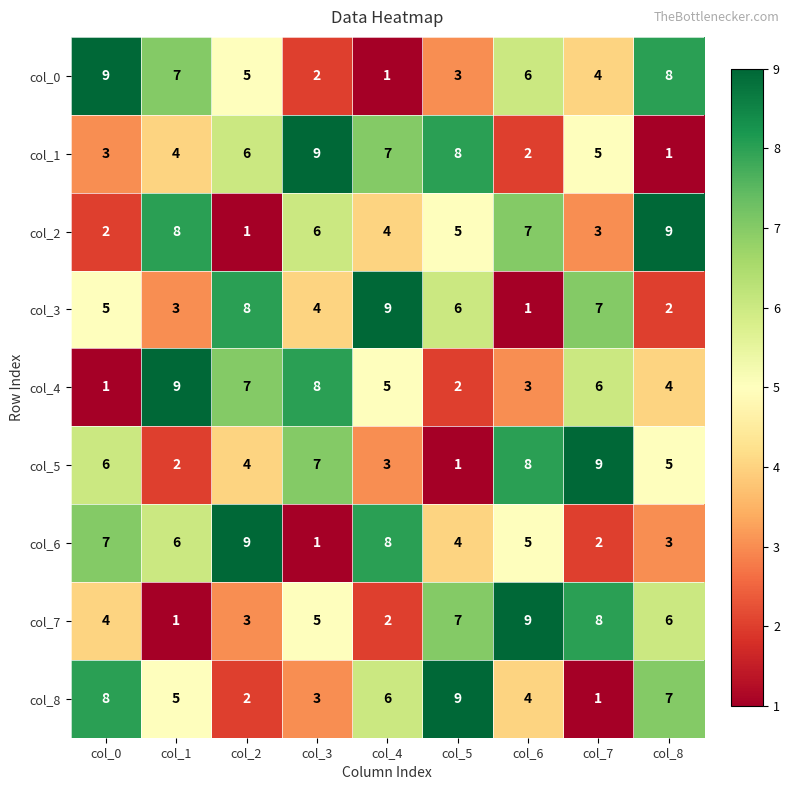

How many categories are shown in the chart?

9